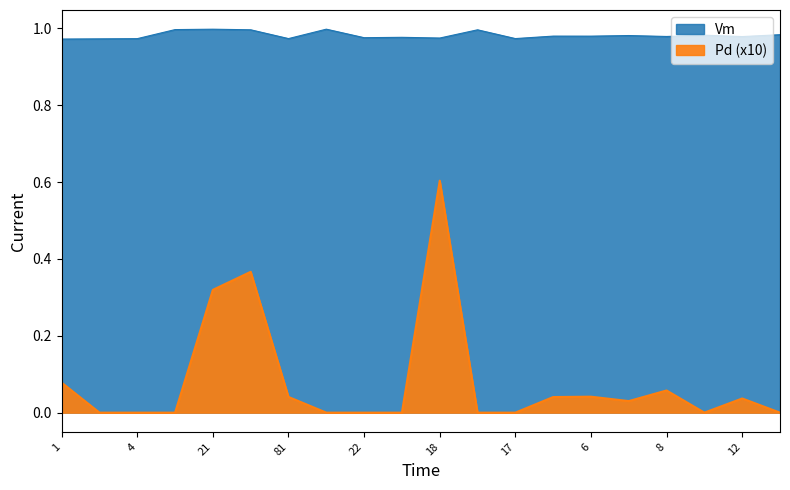

True or false: Pd has more than 0 points higher than both neighbors.

True